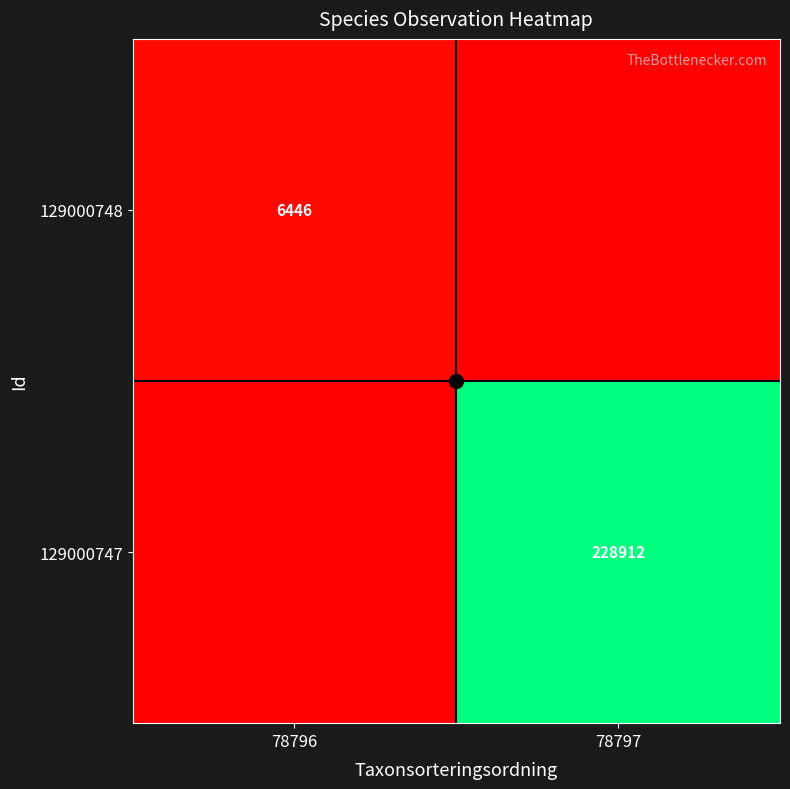

True or false: 129000747 has a value of 228912 at 78797.

True